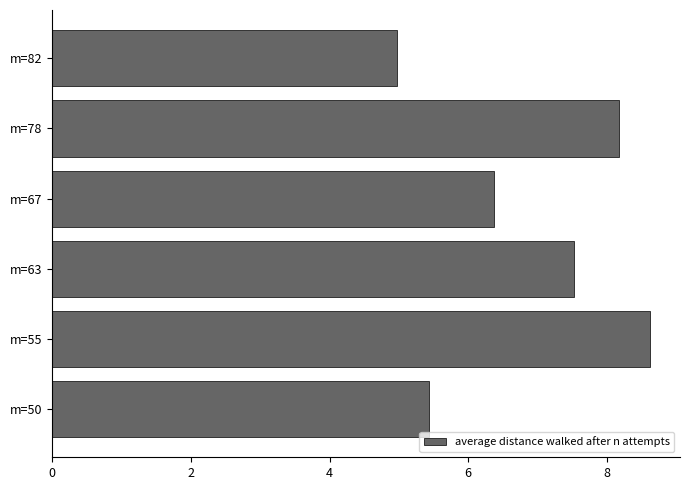

True or false: the data shows 8.6 at m=55.

True